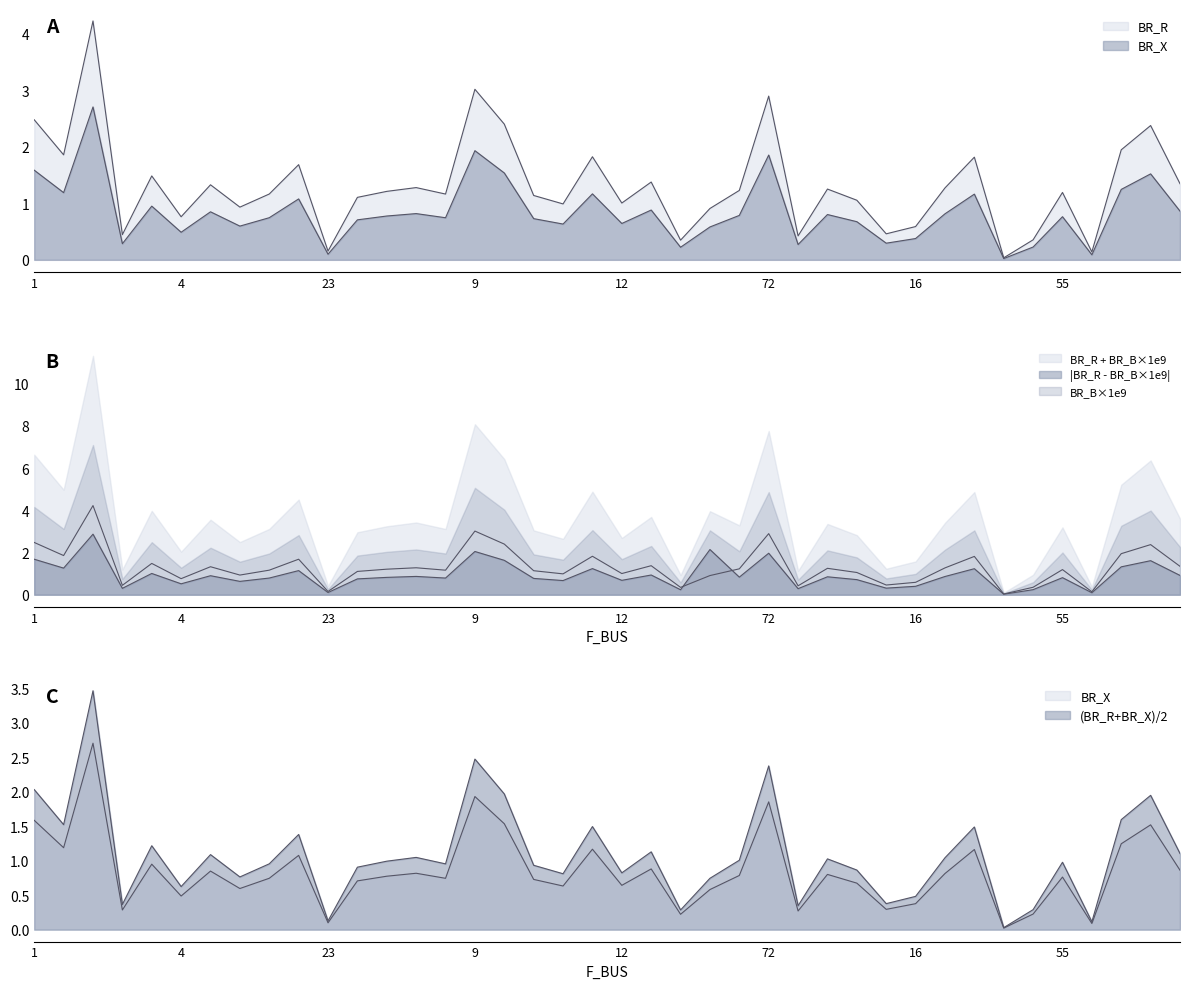

How many data points does each series have?

40